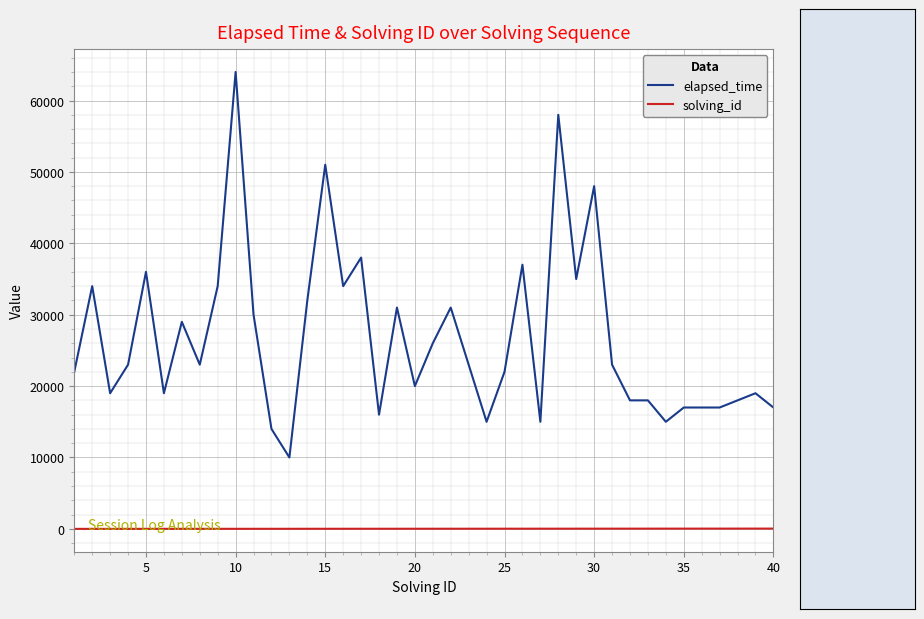

Does the chart display data point markers on the line(s)?

No